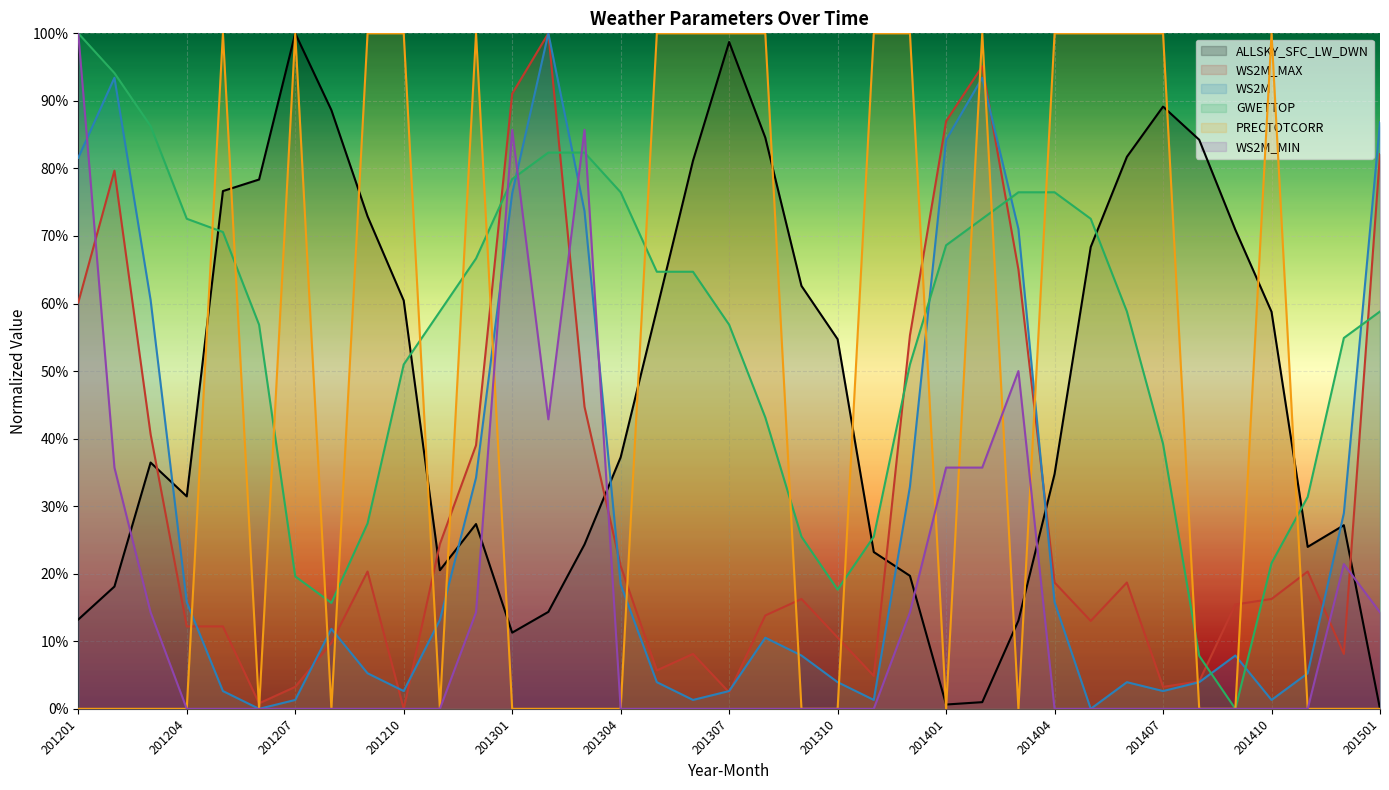

At how many categories does at least one series exceed 0?

37